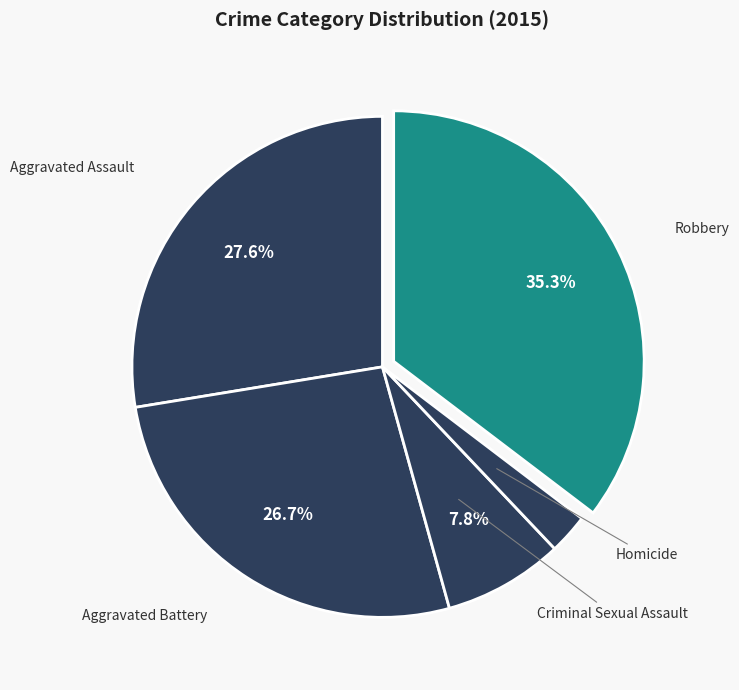

True or false: Criminal Sexual Assault accounts for 8% of the total.

True